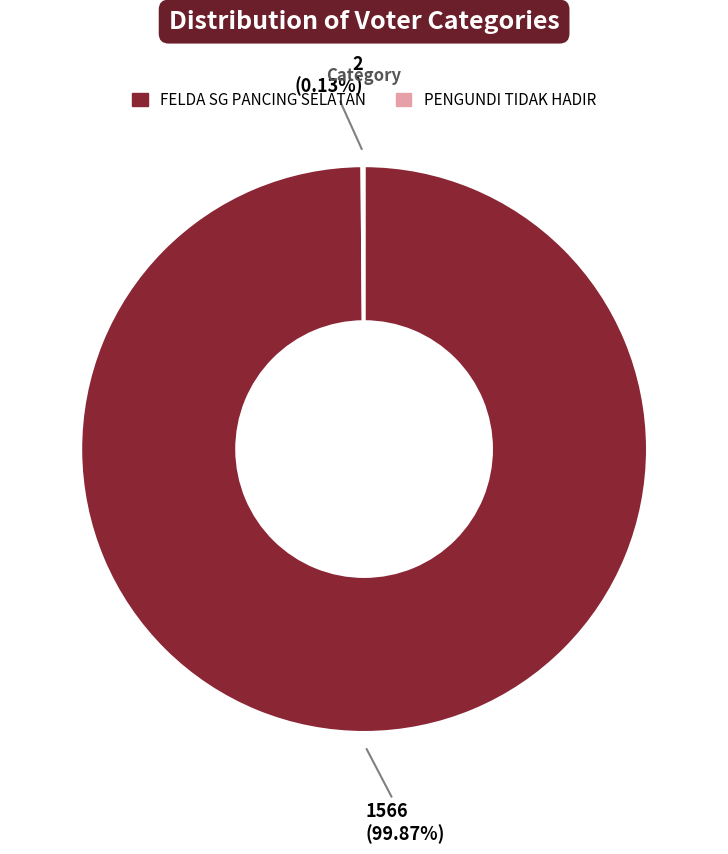

Is there any slice that represents more than half of the pie?

Yes